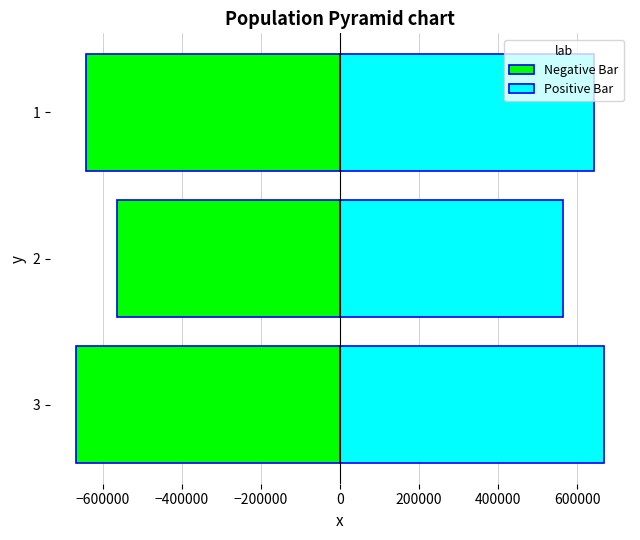

What is the greatest value displayed?

666784